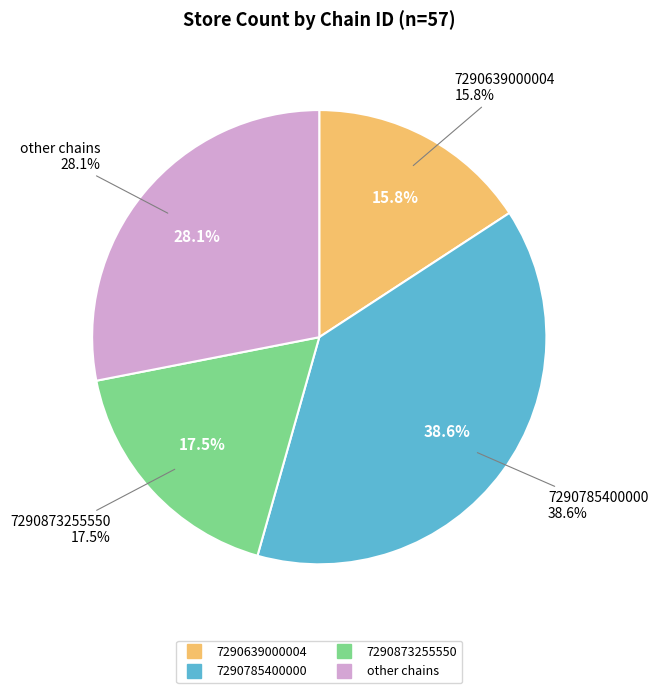

What is the smallest slice in the pie chart?

7290639000004